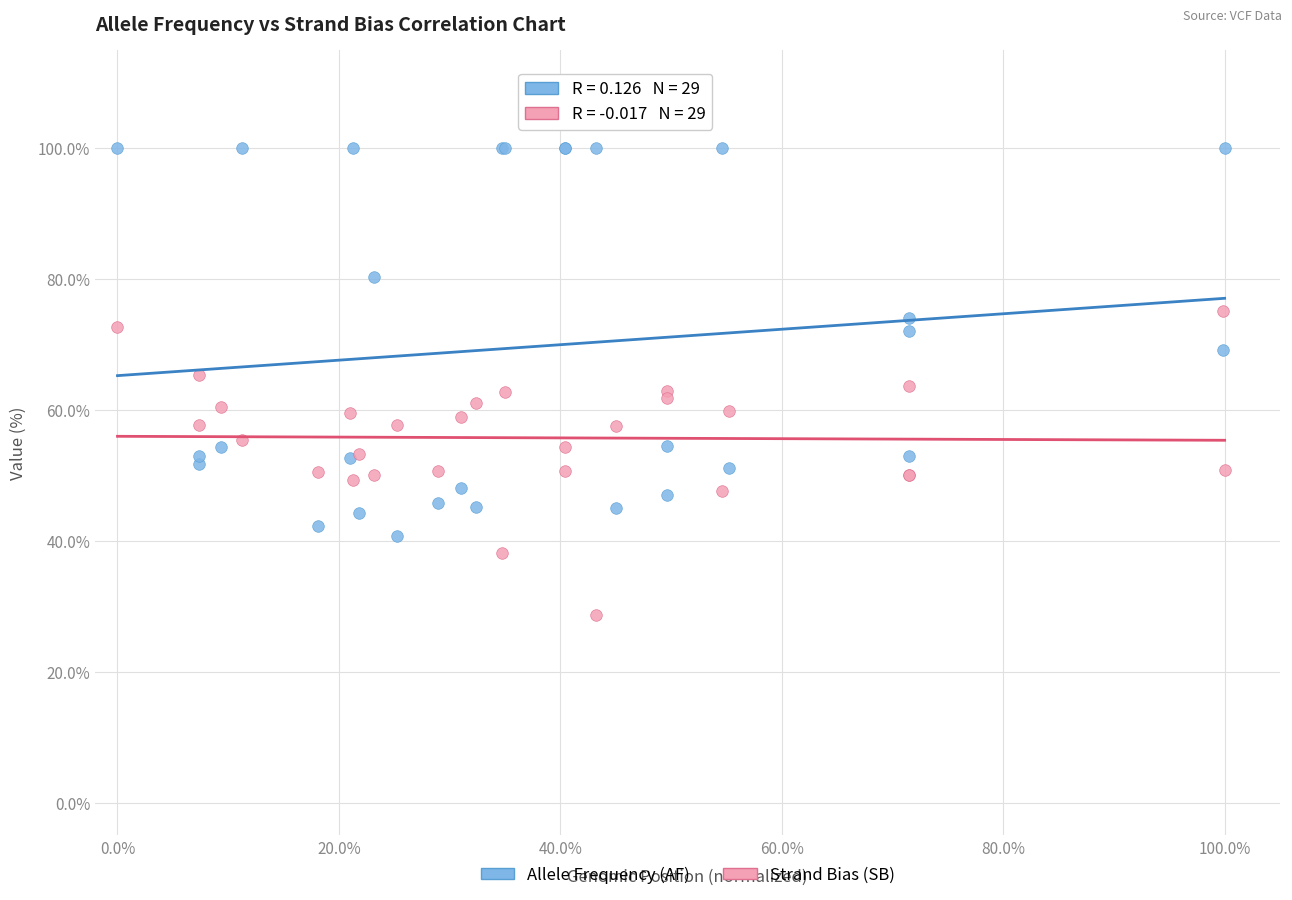

Which series reaches the maximum Y coordinate?

Allele Frequency (AF)